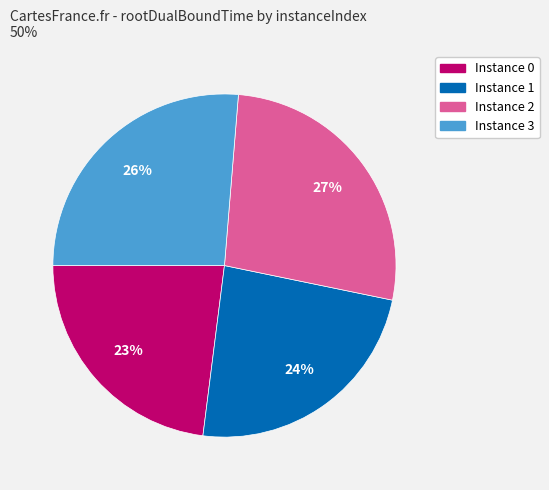

To the nearest percent, what is the difference between the largest and smallest slice percentages?

4%